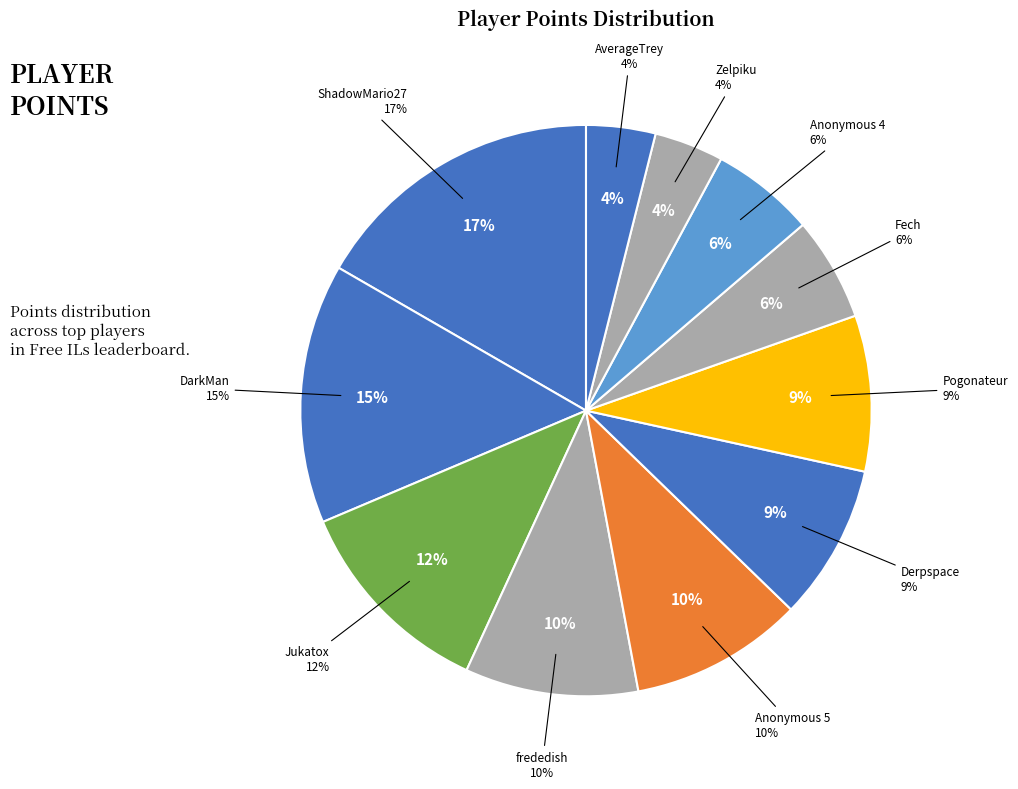

Count the number of slices in the pie.

11